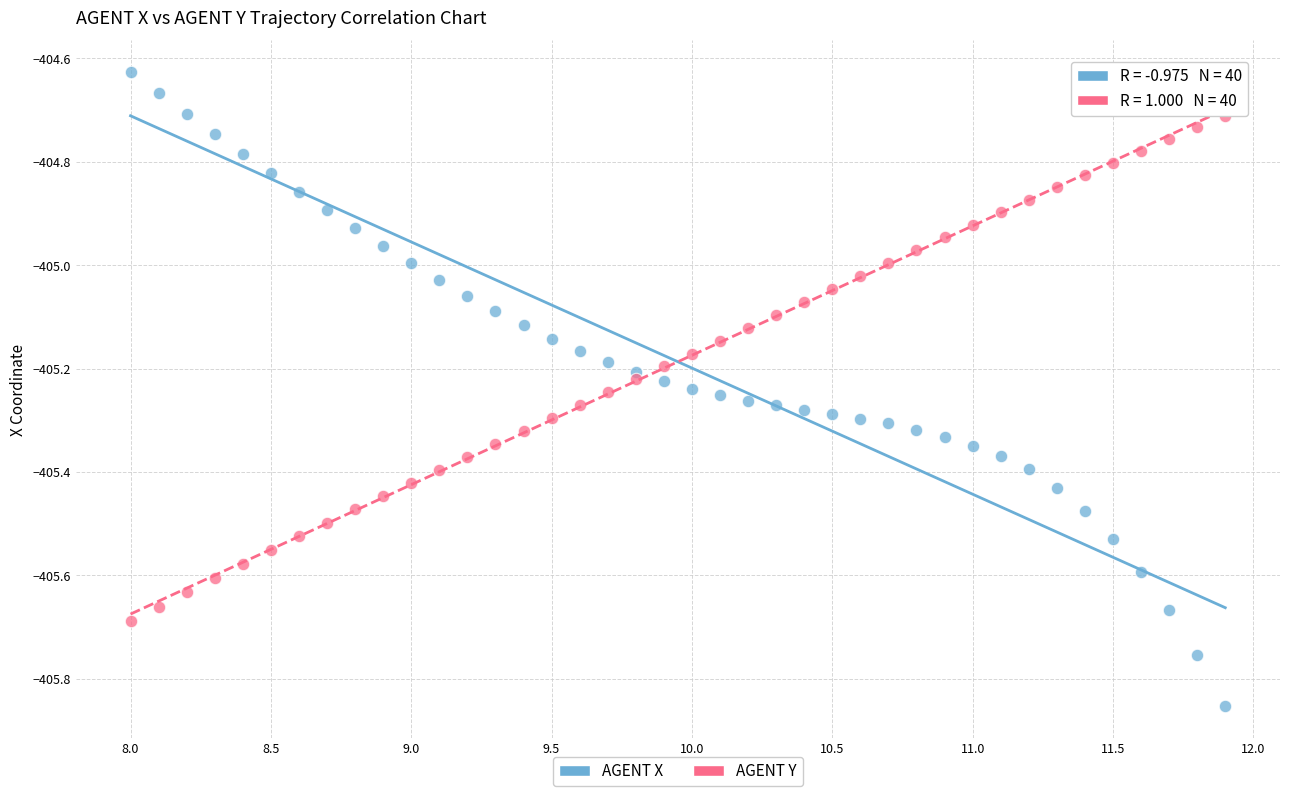

Across all data points, what is the range of Y values (max minus min)?

1.2